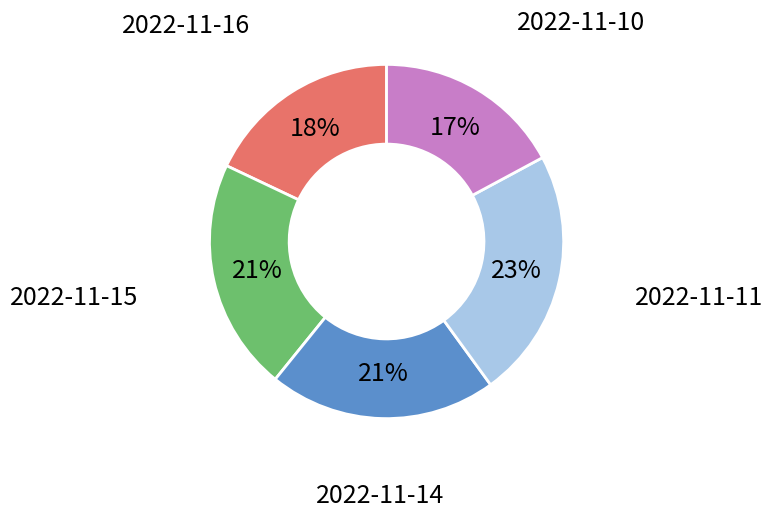

Combined, do 2022-11-14 and 2022-11-15 account for over 50%?

No